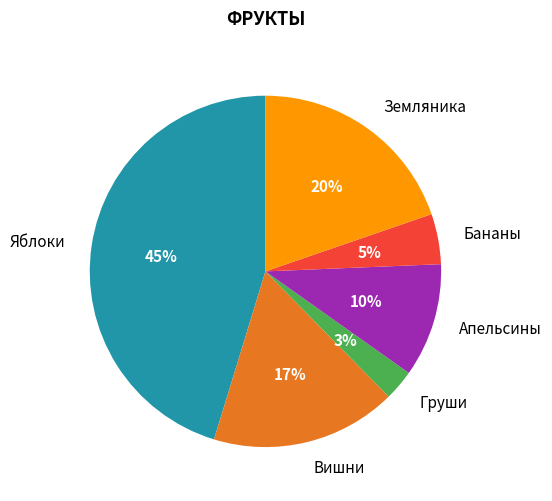

The Апельсины slice represents 1% of the pie. True or false?

False